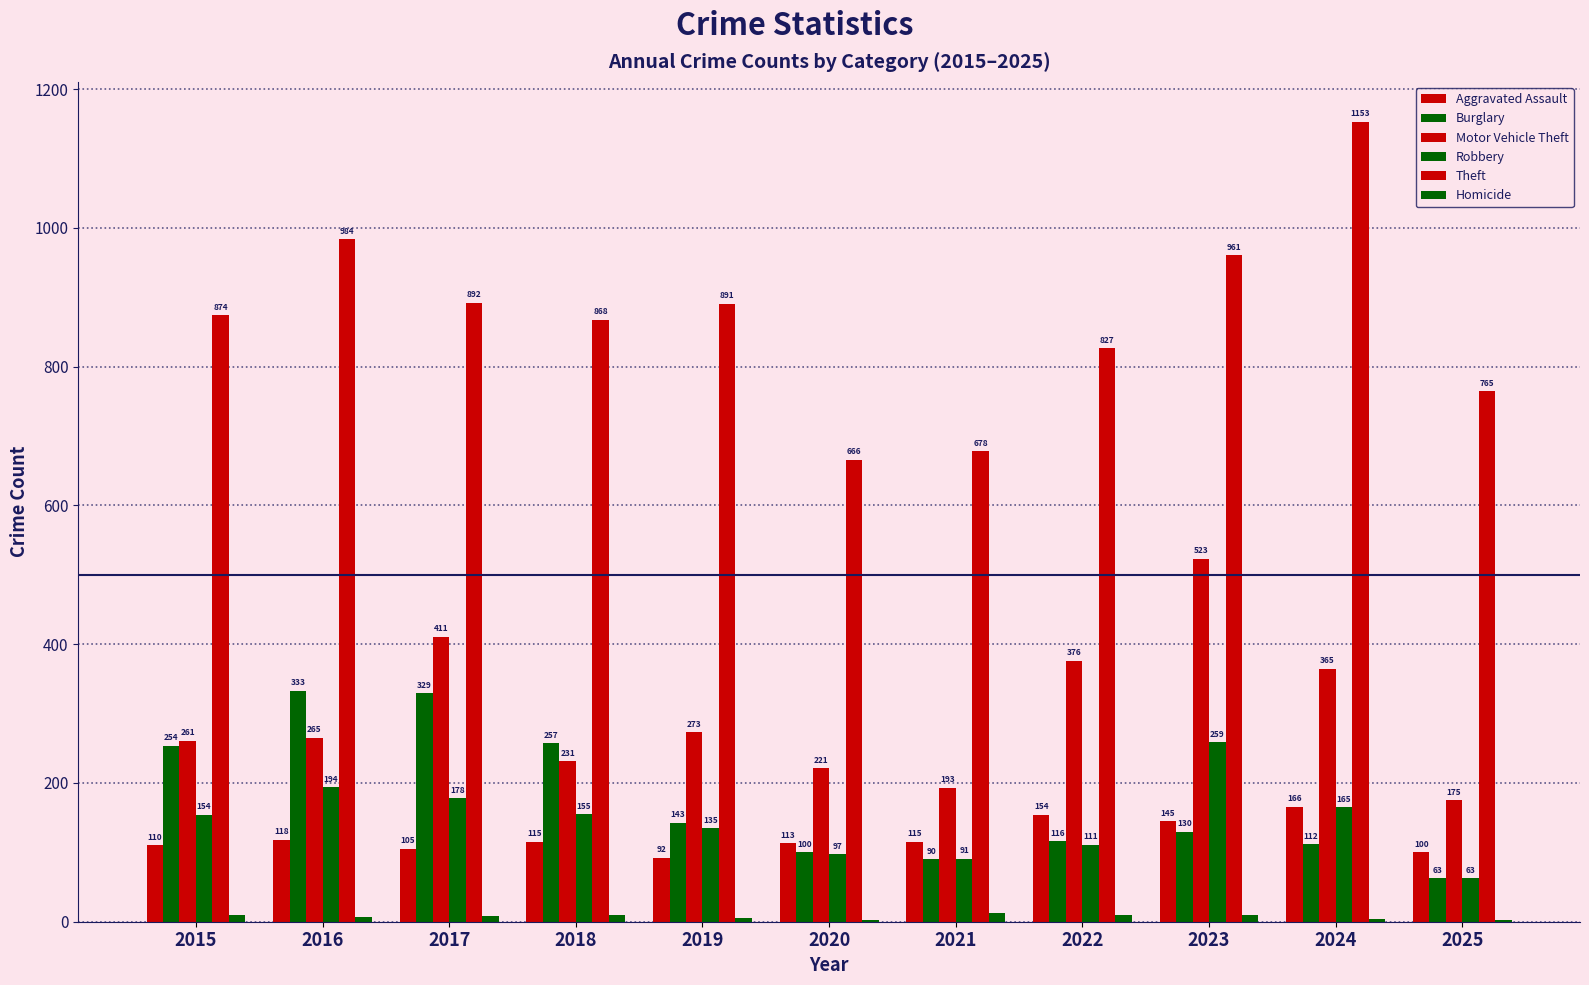

What is the difference between the Robbery values at 2021 and 2015?

63